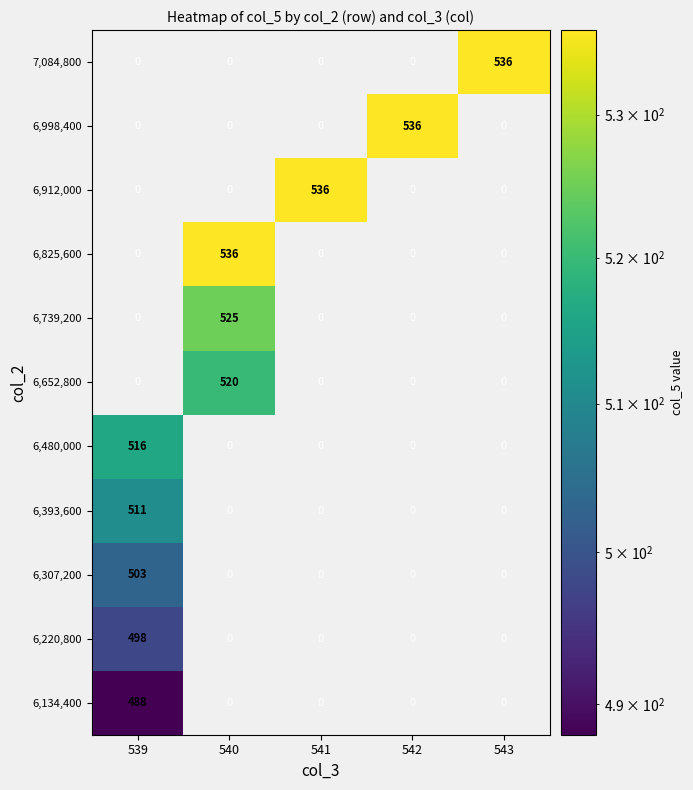

How many values in the 6,393,600 series exceed 0?

1